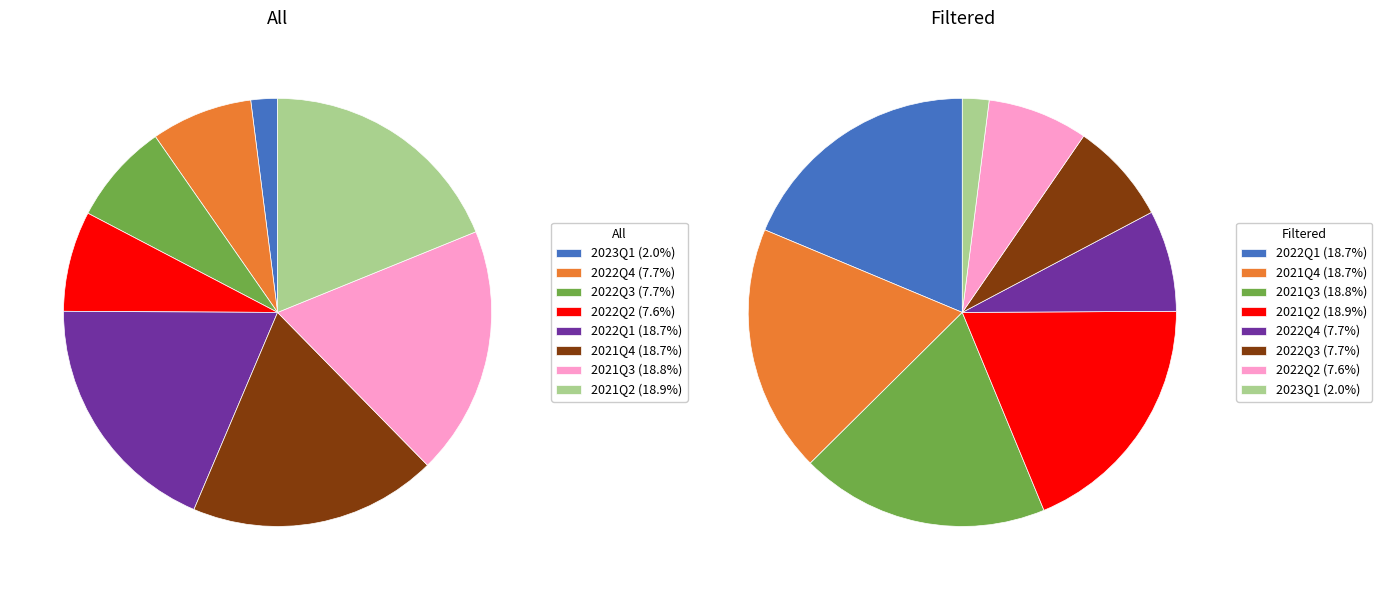

To the nearest percent, what portion does 2022Q4 represent?

8%